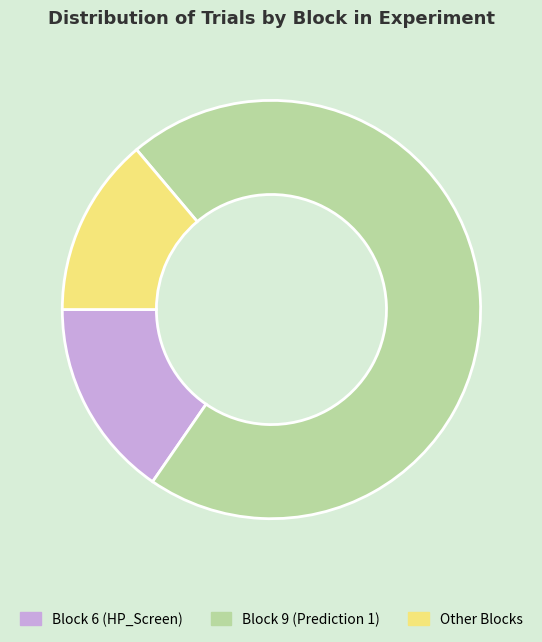

Is the sum of Block 9 (Prediction 1) and Other Blocks greater than half?

Yes